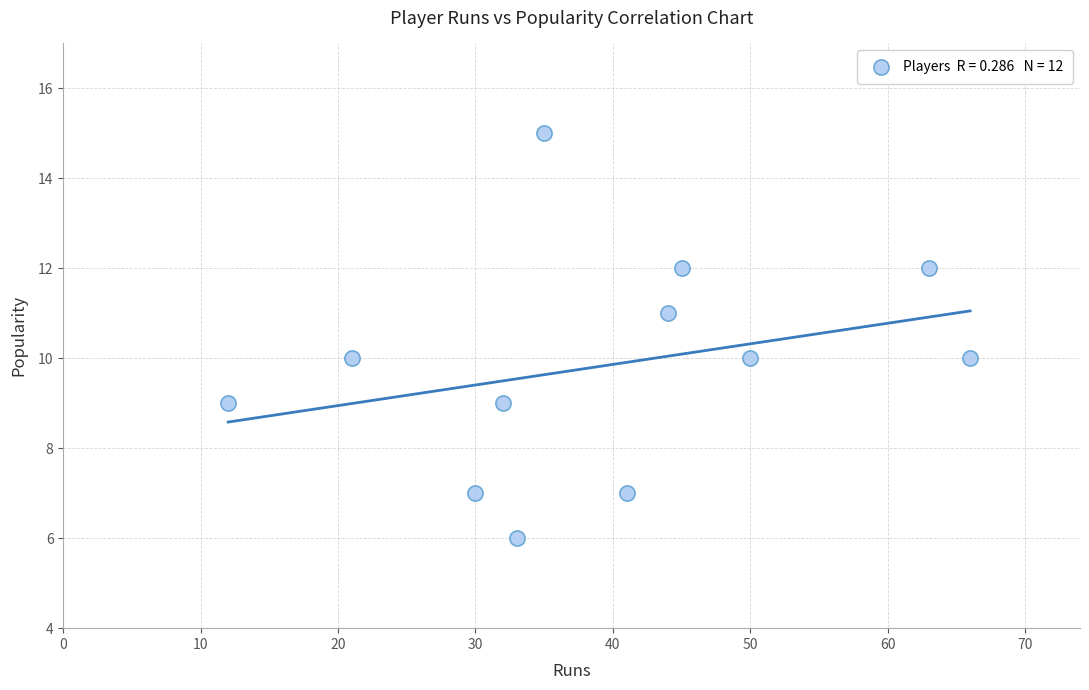

What is the average X value?

39